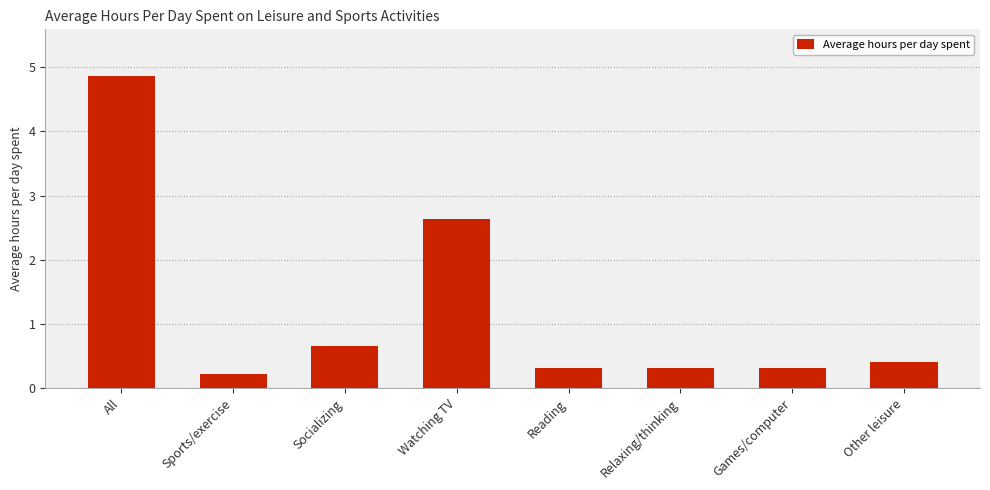

Which has a higher value, All or Socializing?

All